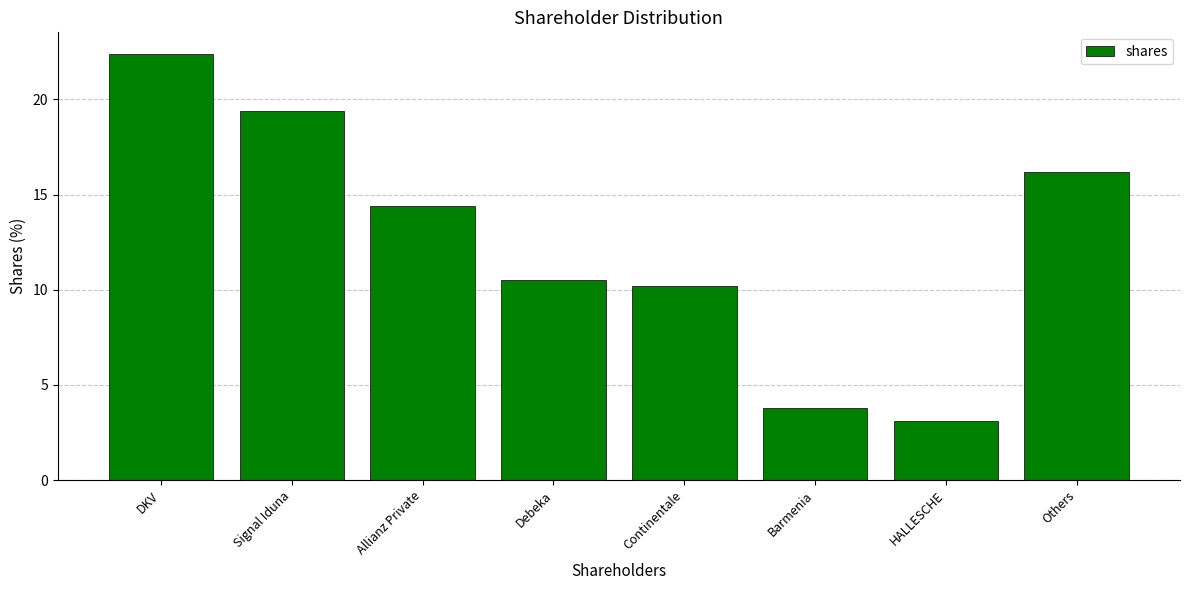

Is it true that the value at HALLESCHE is 5.3?

False